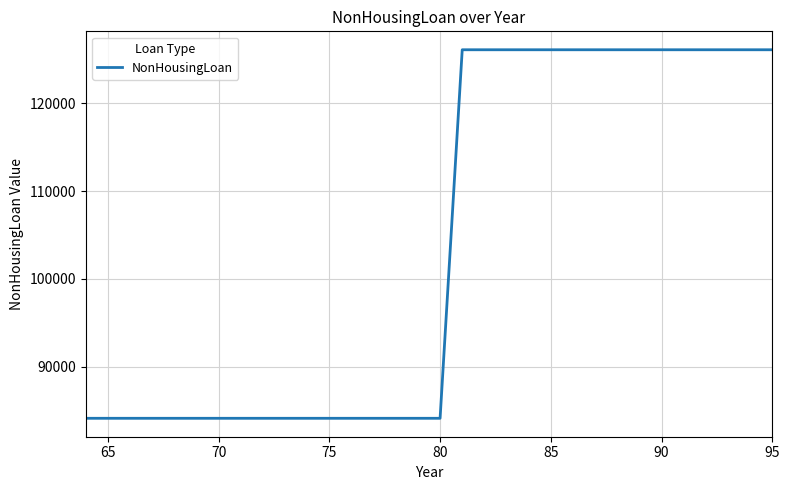

What is the smallest value displayed?

84124